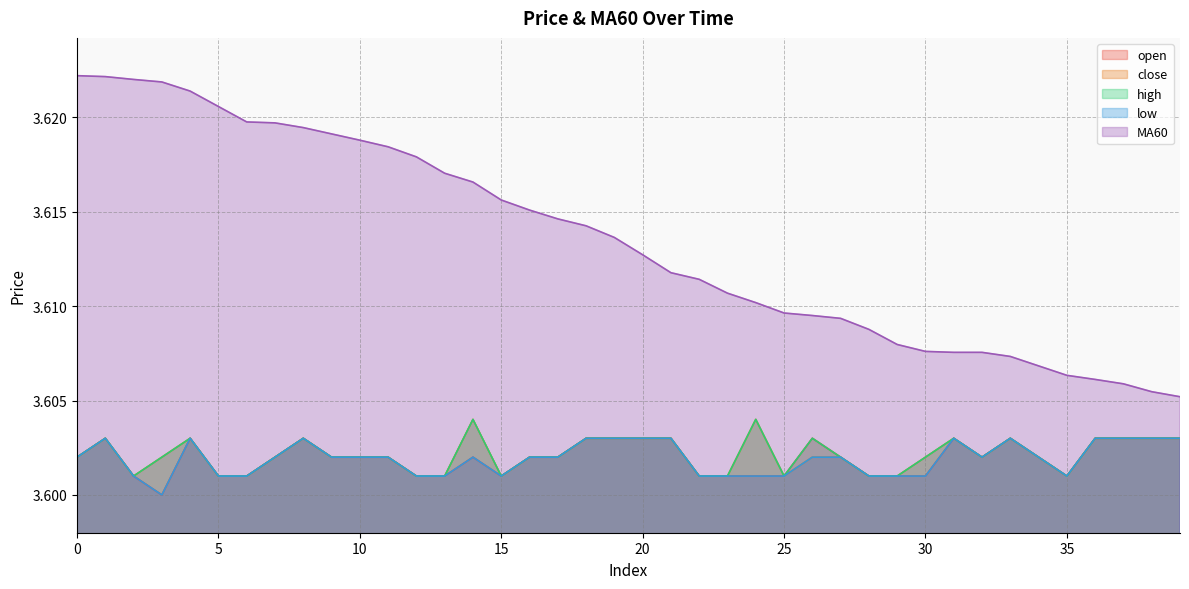

Where is the first local minimum for close?

2